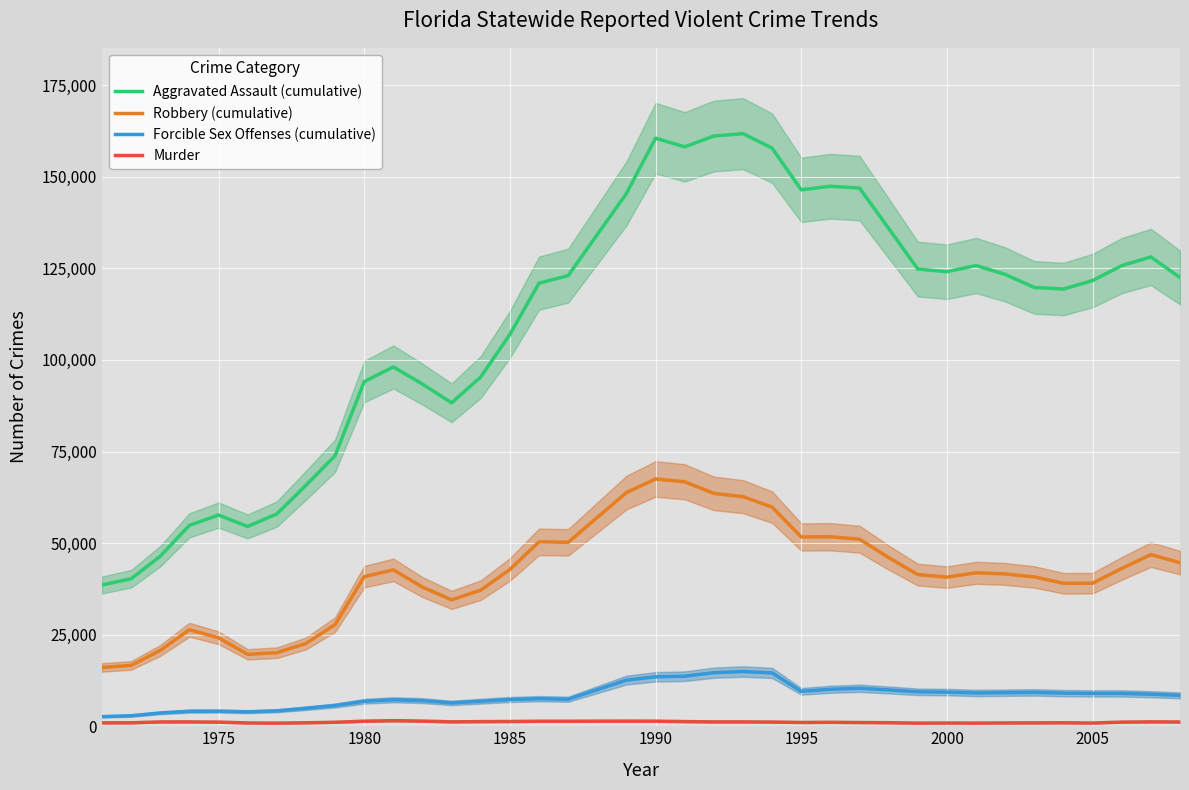

True or false: Robbery (cumulative) and Forcible Sex Offenses (cumulative) intersect in this chart.

False